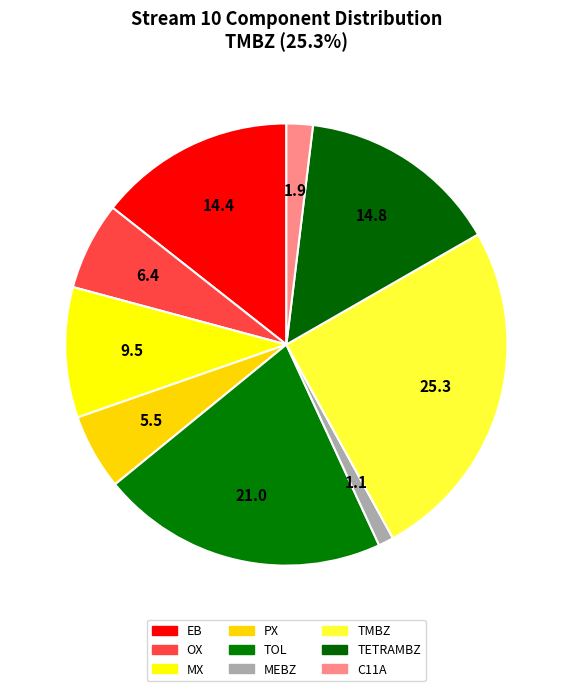

What percentage is NOT represented by OX?

93.6%